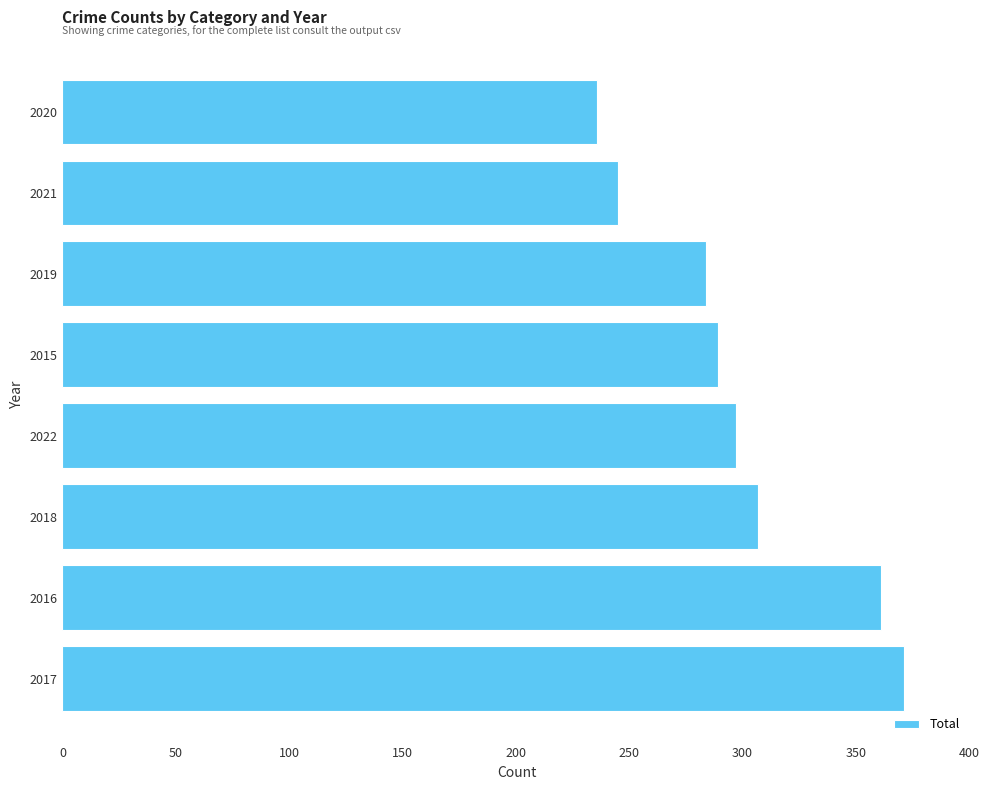

What is the difference between the maximum and minimum values?

135